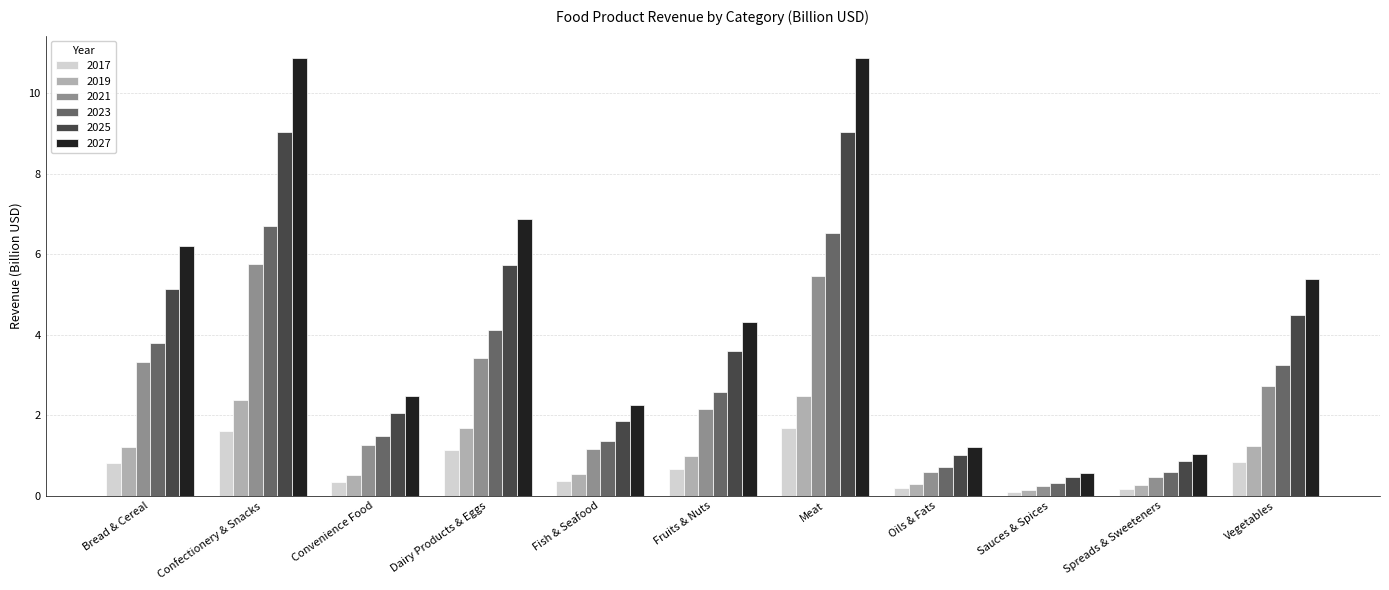

What is the minimum value for 2023?

0.3